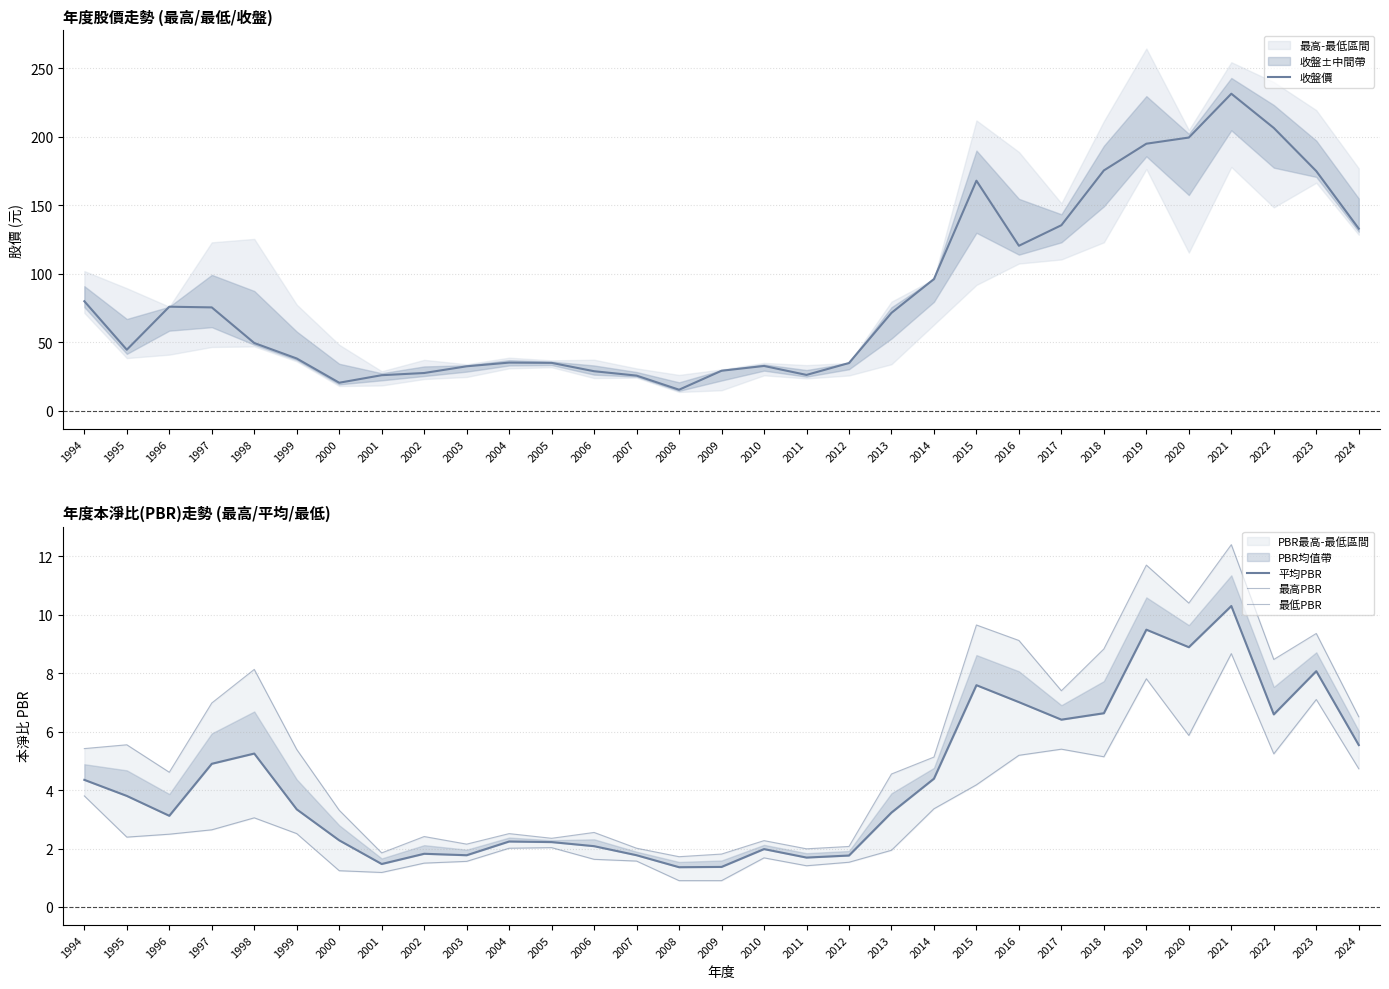

True or false: 收盤價 and 最低PBR cross at least once.

False